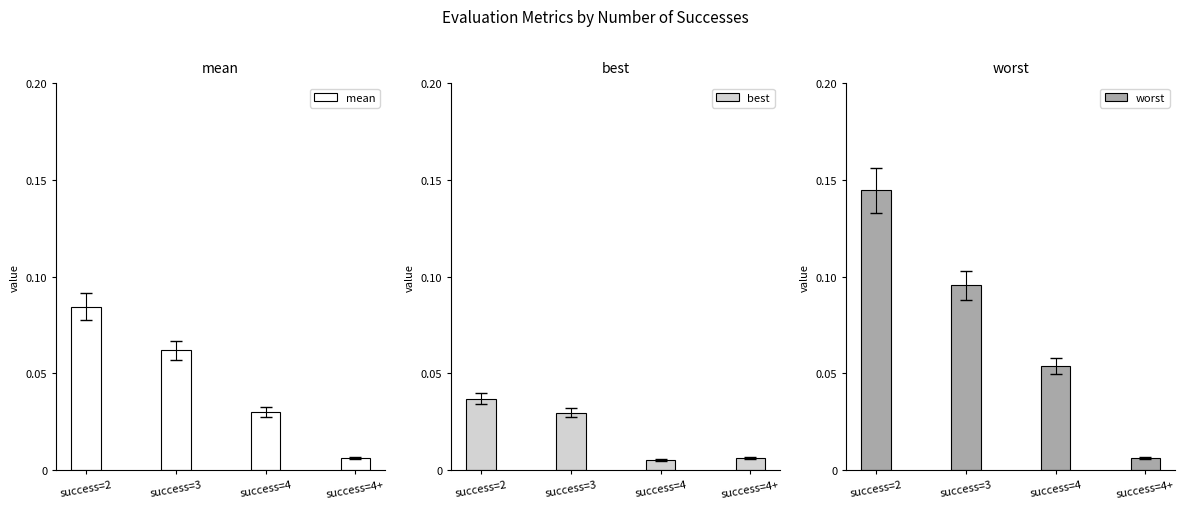

Which label corresponds to the smallest value in the chart?

success=4